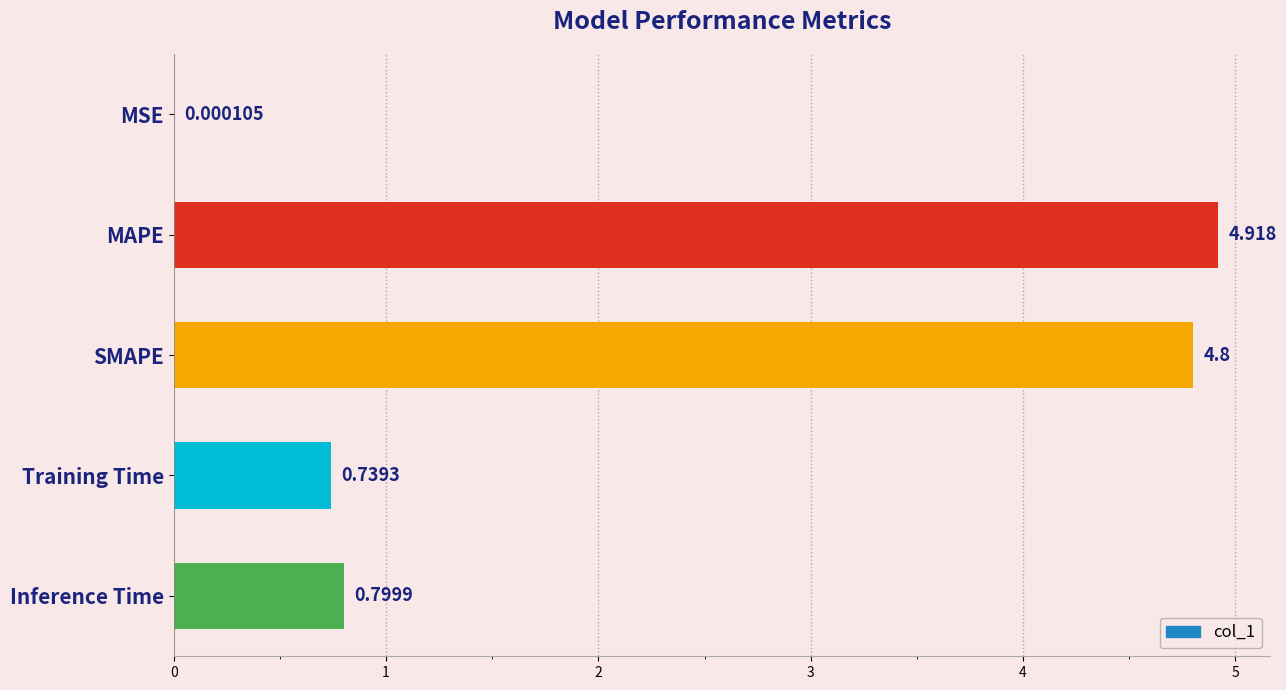

Count the number of data series in this chart.

1